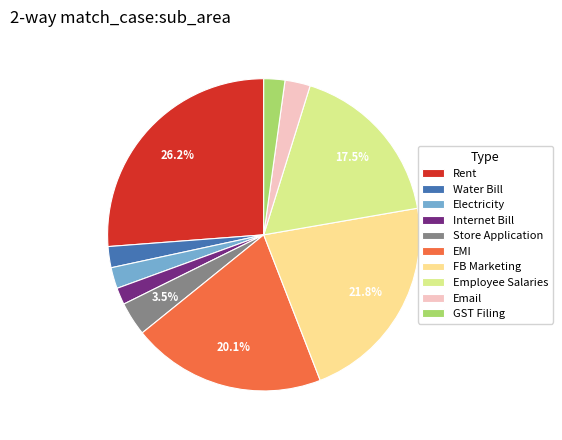

Which category has the biggest portion of the pie?

Rent